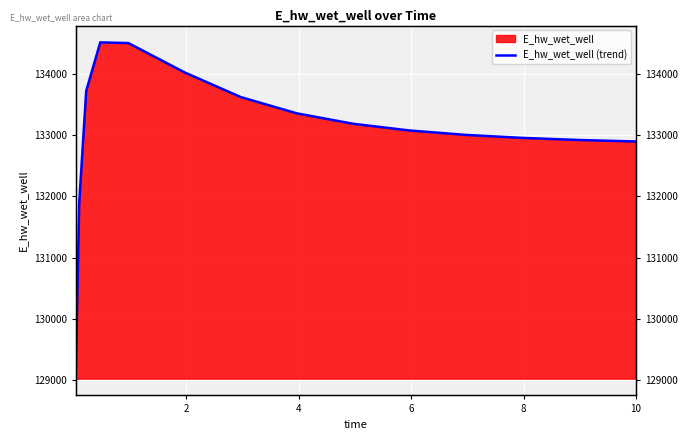

What is the label of the 7th point from the left?

6